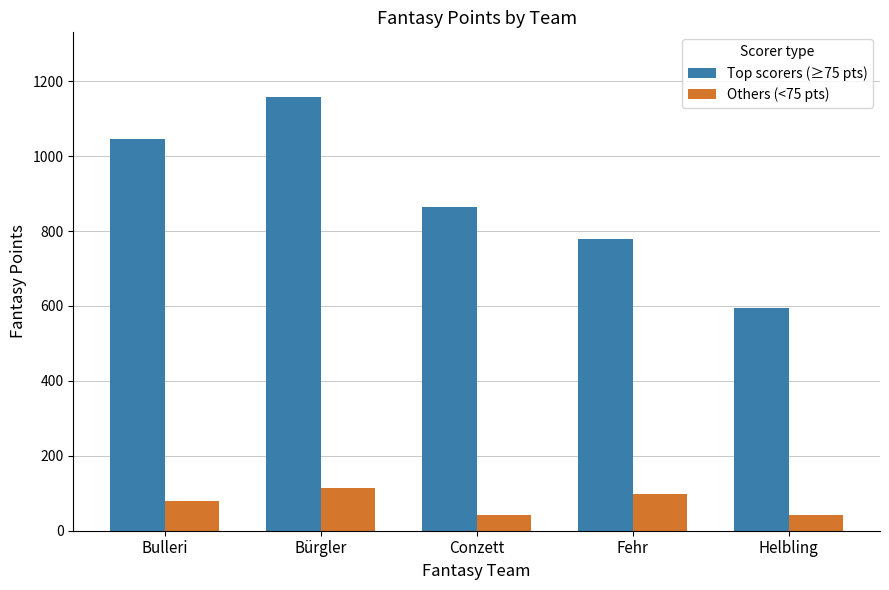

Which series has the largest range (max minus min)?

Top scorers (≥75 pts)